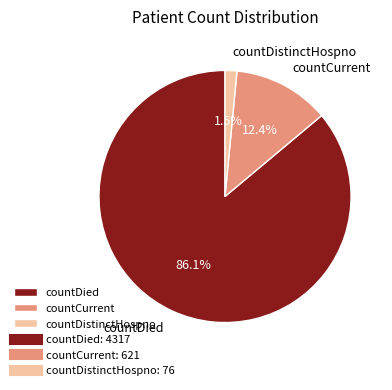

Which slice represents more than half of the pie?

countDied